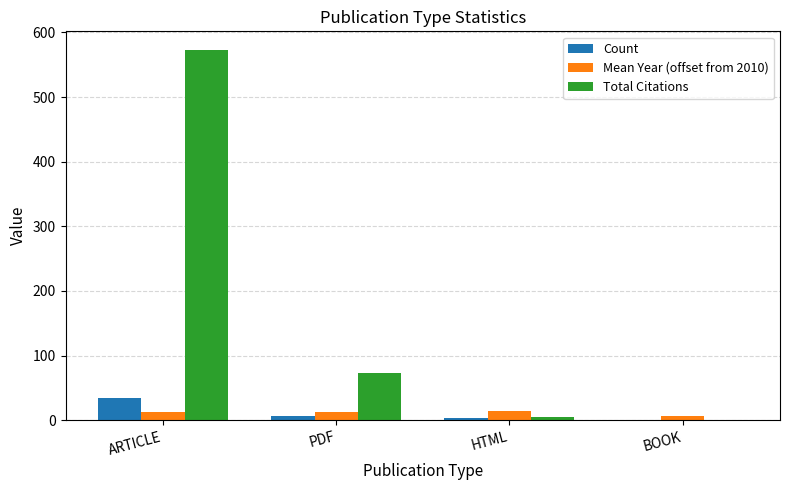

How many values in Total Citations are above zero?

3